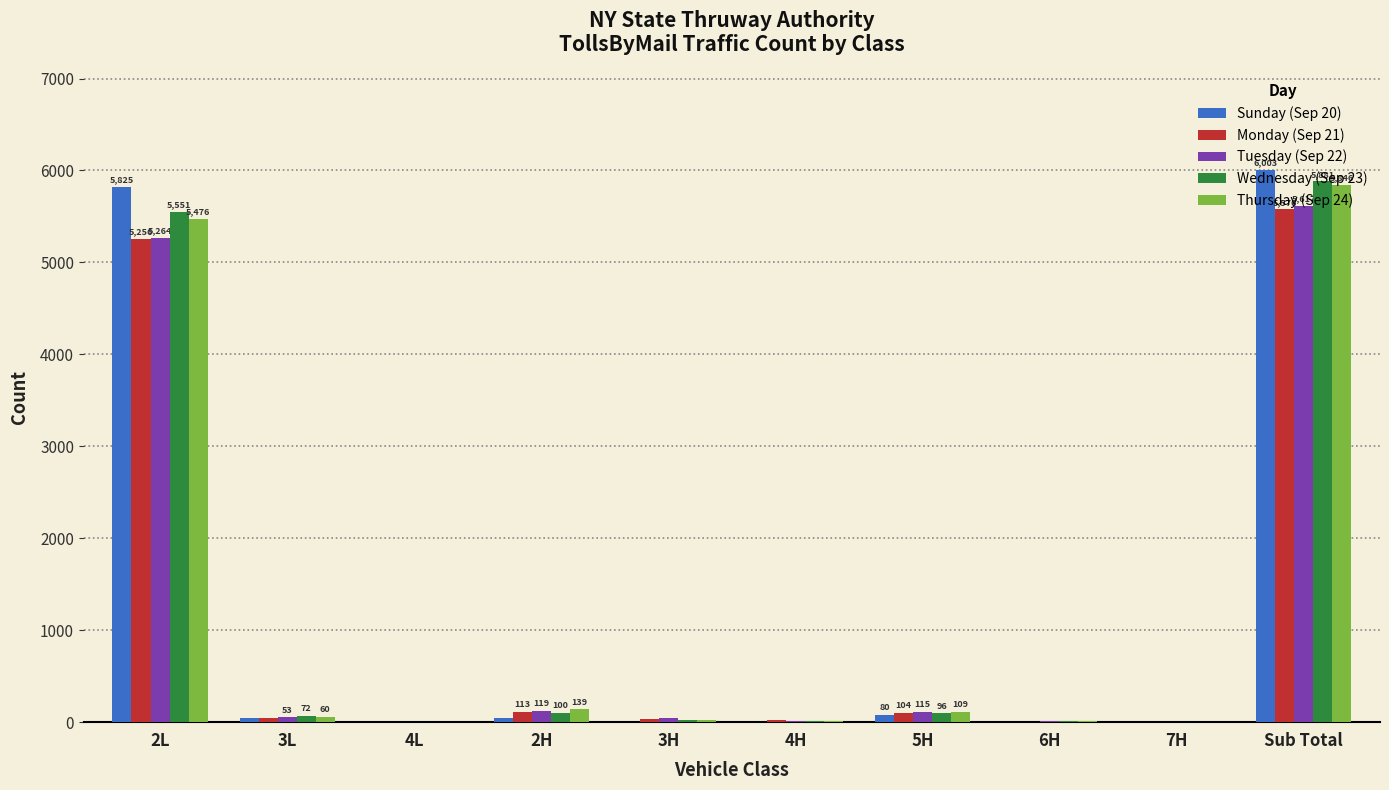

Are the bars horizontal?

No